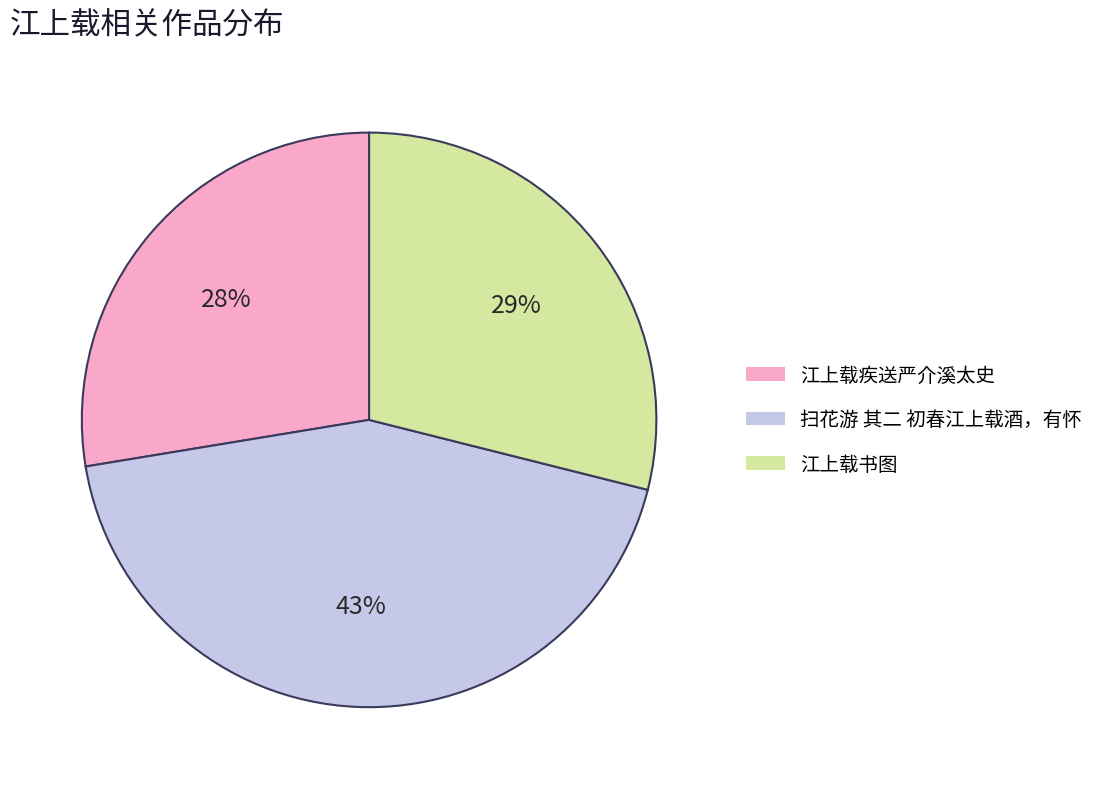

Between 扫花游 其二 初春江上载酒，有怀 and 江上载疾送严介溪太史, which is larger?

扫花游 其二 初春江上载酒，有怀